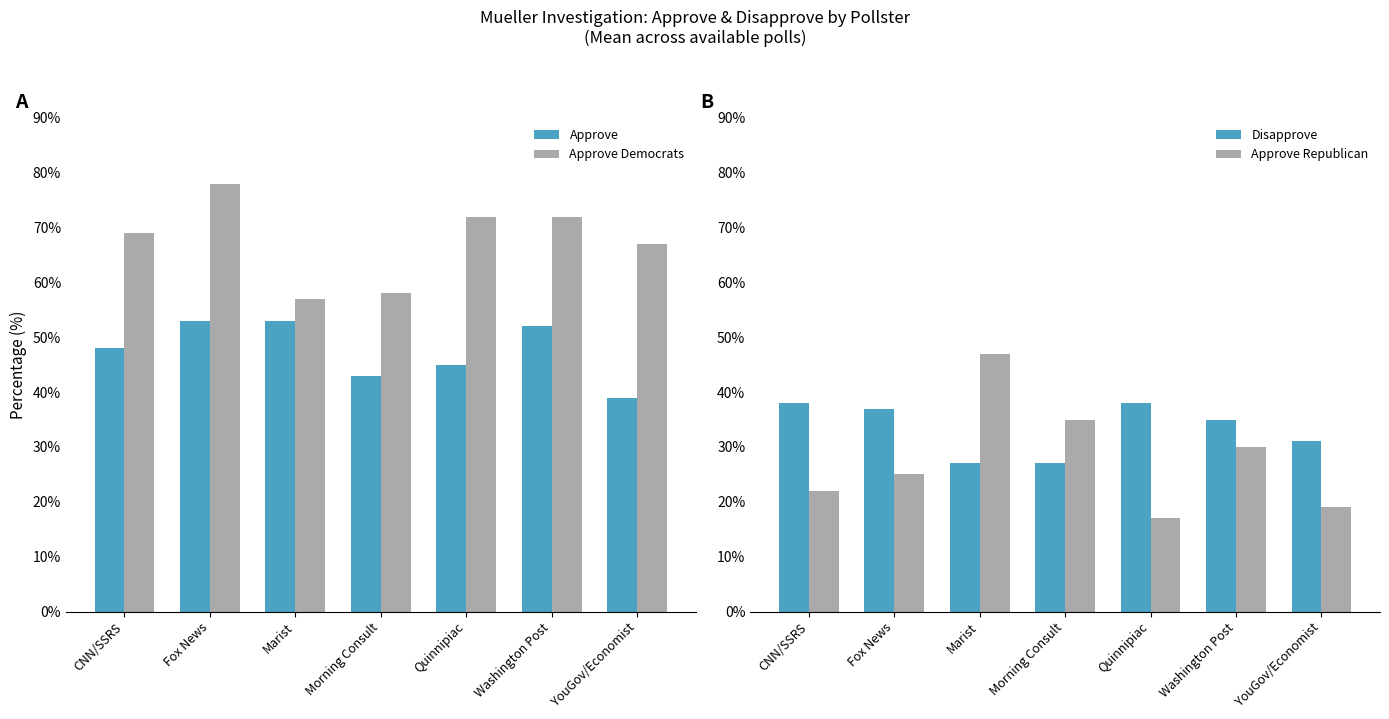

At how many categories does at least one series exceed 67?

4